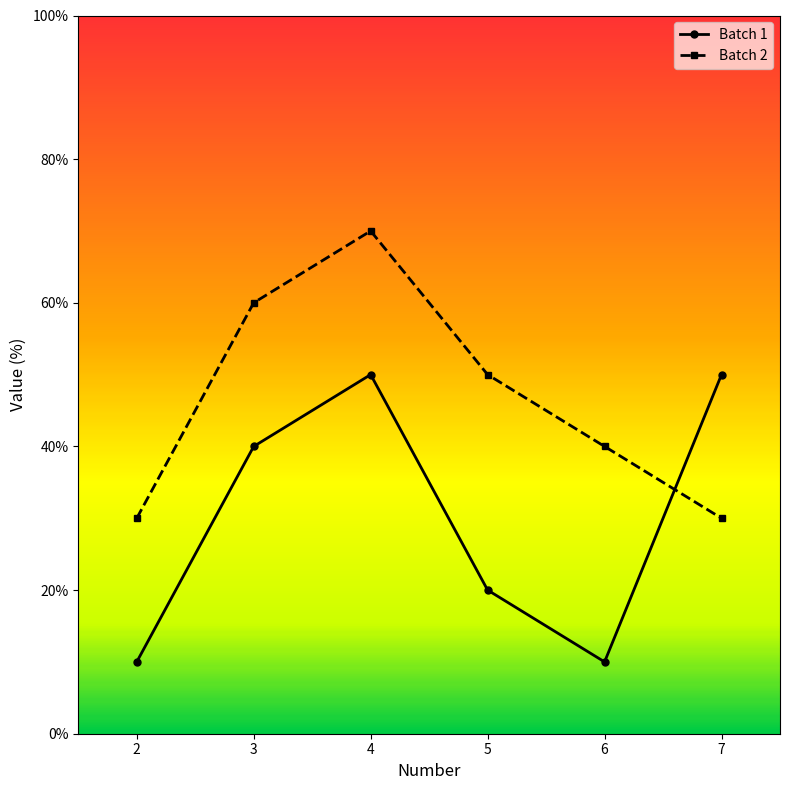

Which series changed the most between 2 and 5?

Batch 2